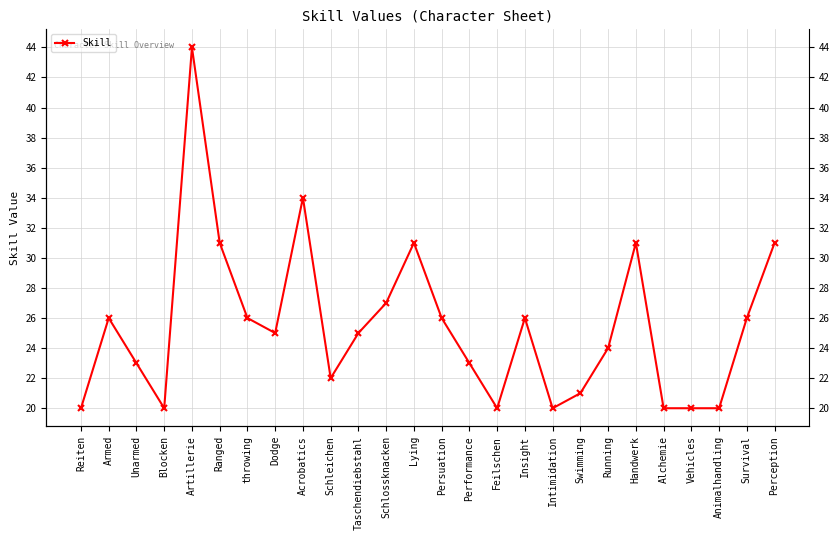

Reading left to right, transcribe all the data shown in this chart.

Reiten=20	Armed=26	Unarmed=23	Blocken=20	Artillerie=44	Ranged=31	throwing=26	Dodge=25	Acrobatics=34	Schleichen=22	Taschendiebstahl=25	Schlossknacken=27	Lying=31	Persuation=26	Performance=23	Feilschen=20	Insight=26	Intimidation=20	Swimming=21	Running=24	Handwerk=31	Alchemie=20	Vehicles=20	Animalhandling=20	Survival=26	Perception=31